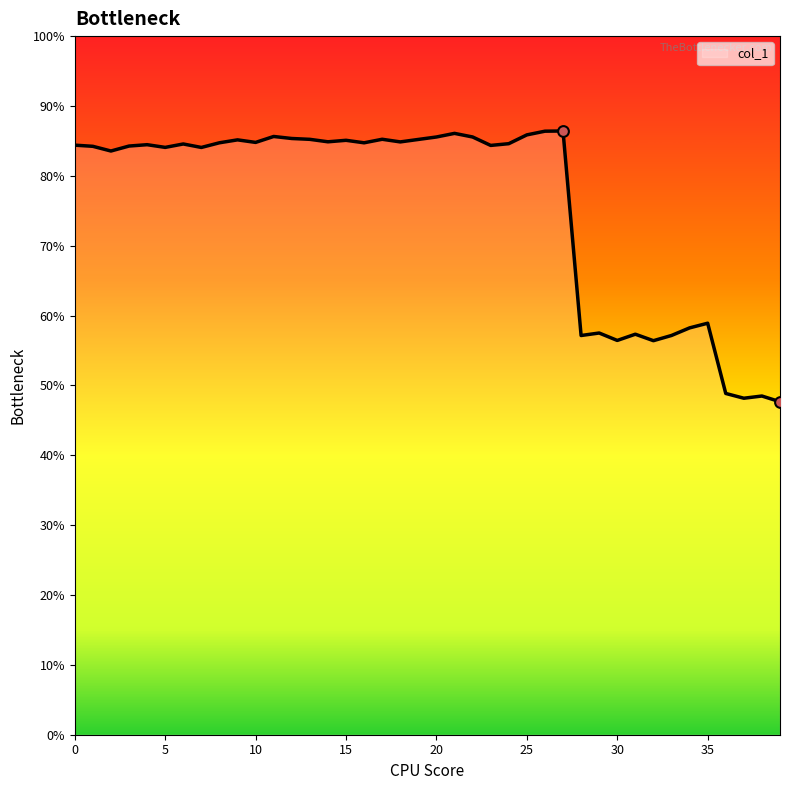

Approximately how many times larger is the value at 14 compared to 19?

1.0